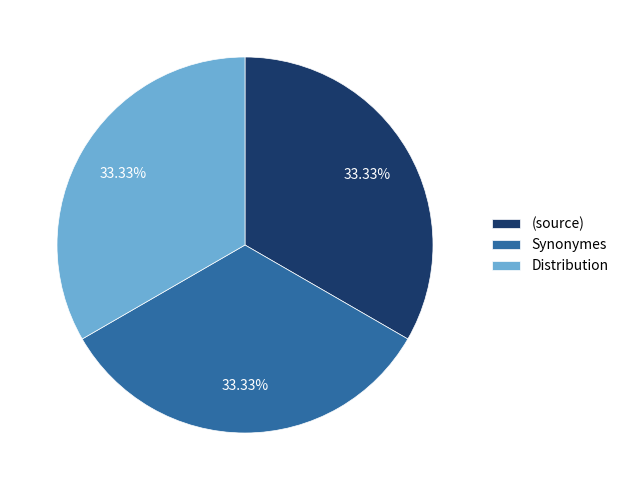

What percentage is NOT represented by Synonymes?

66.7%